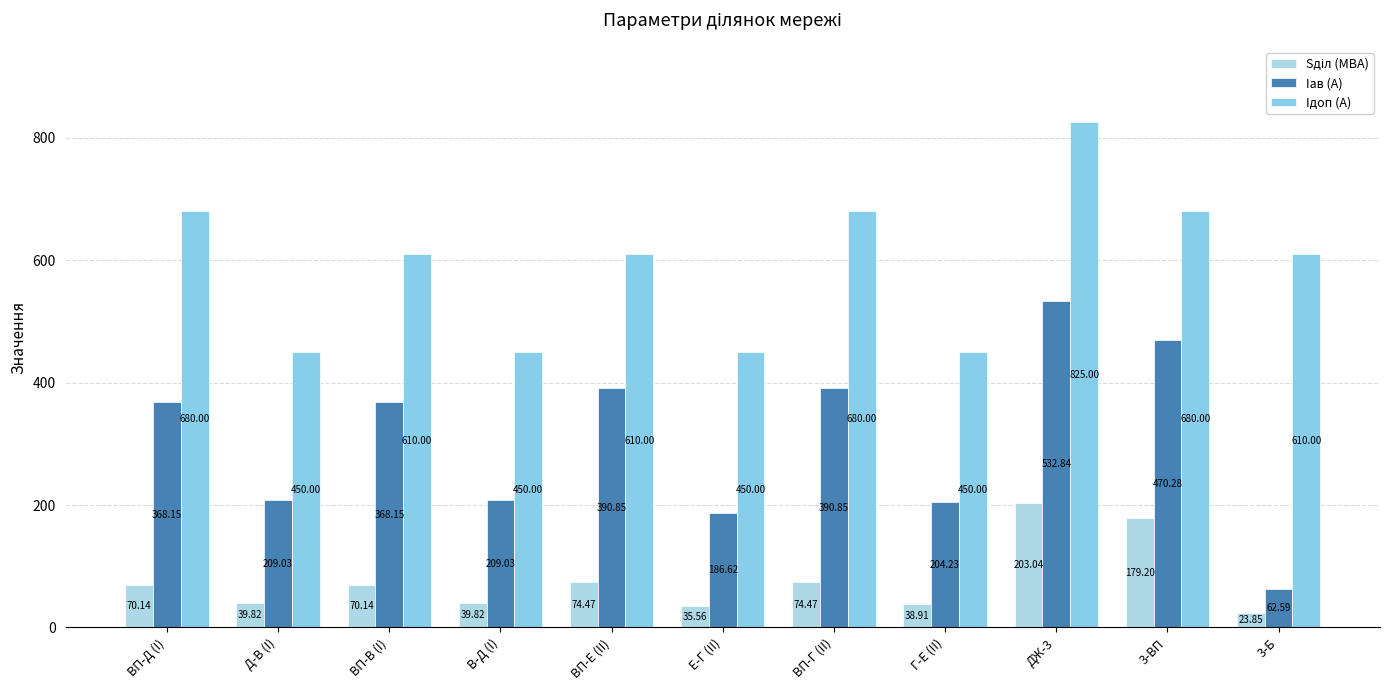

What is the value of the Iдоп (А) bar at the 7th from the left?

680.0